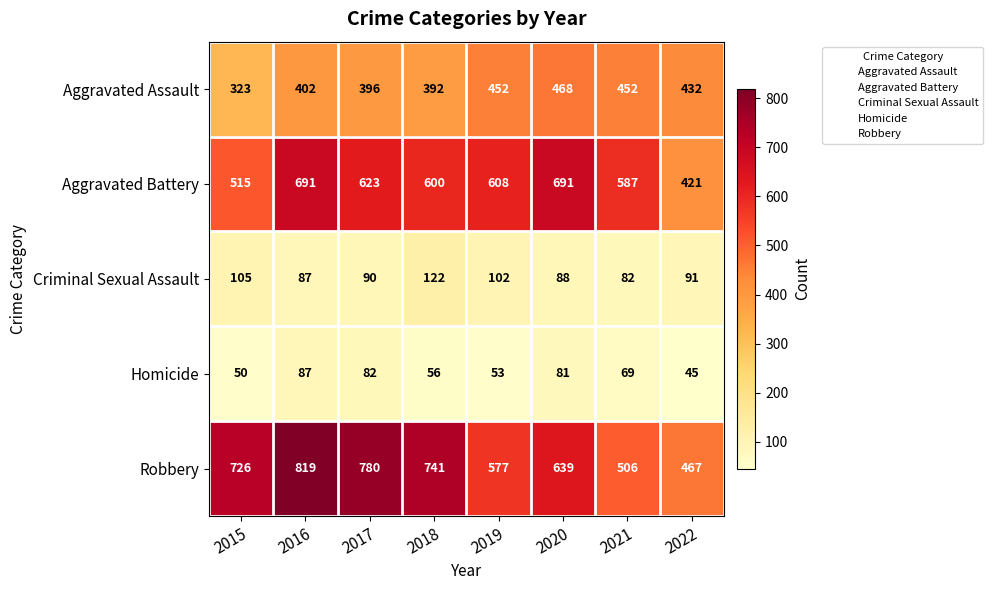

Is it true that Robbery equals 877 at 2019?

False